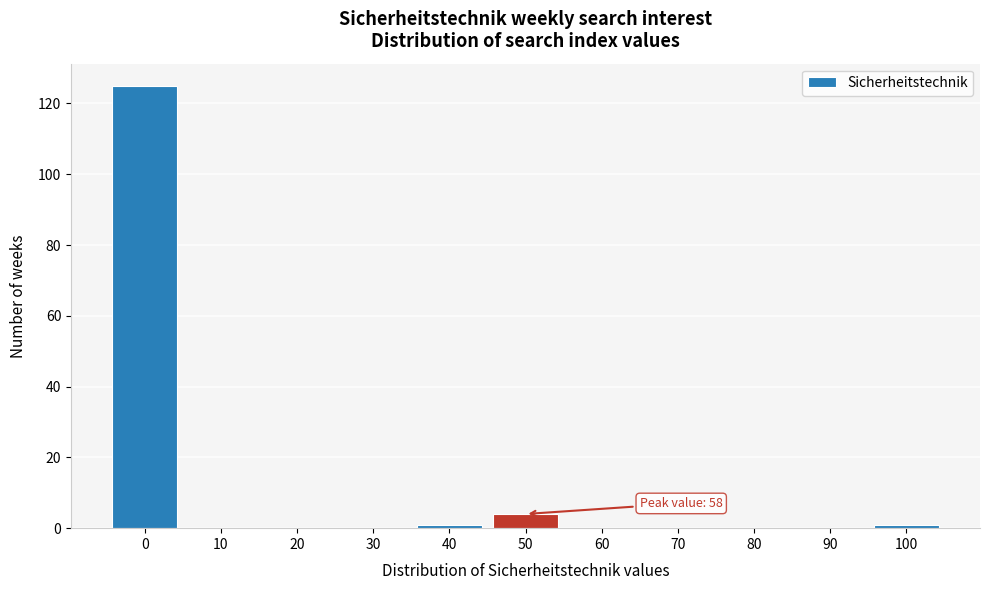

Reading left to right, transcribe all the data shown in this chart.

0=125	10=0	20=0	30=0	40=1	50=4	60=0	70=0	80=0	90=0	100=1